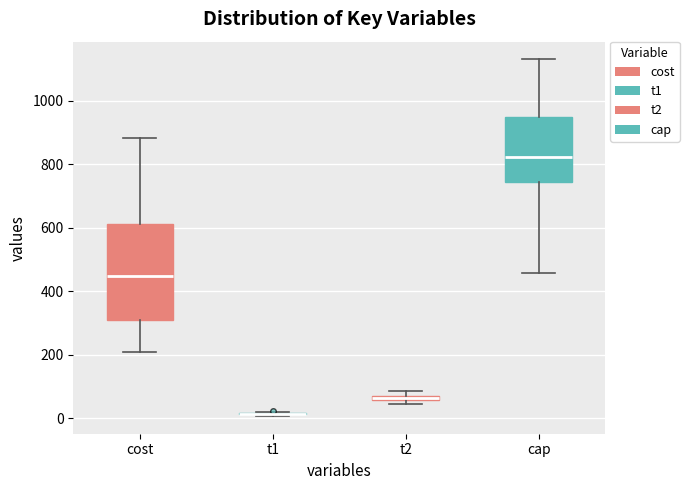

Where is the lower edge of the box for t2 on the y-axis? The values are not printed on the chart, so give them approximately, as read against the axis.

60